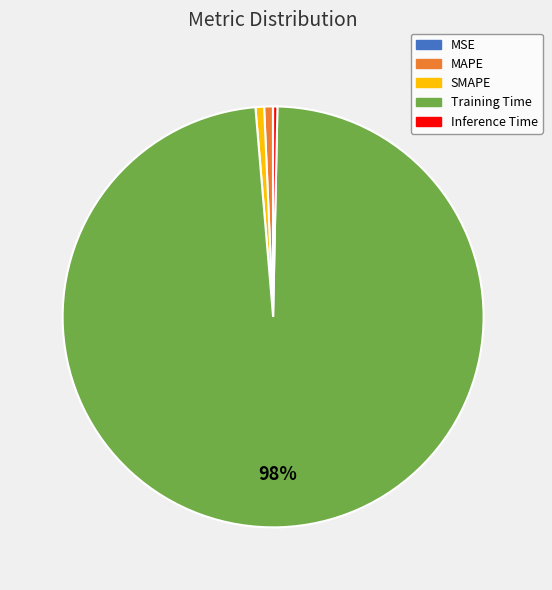

The MAPE slice represents 11% of the pie. True or false?

False